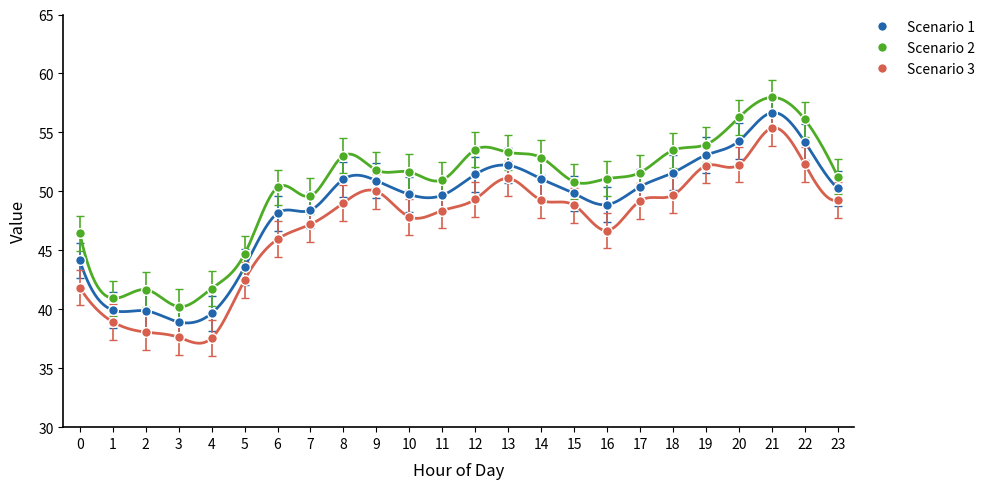

What is the minimum value for Scenario 3?

37.6